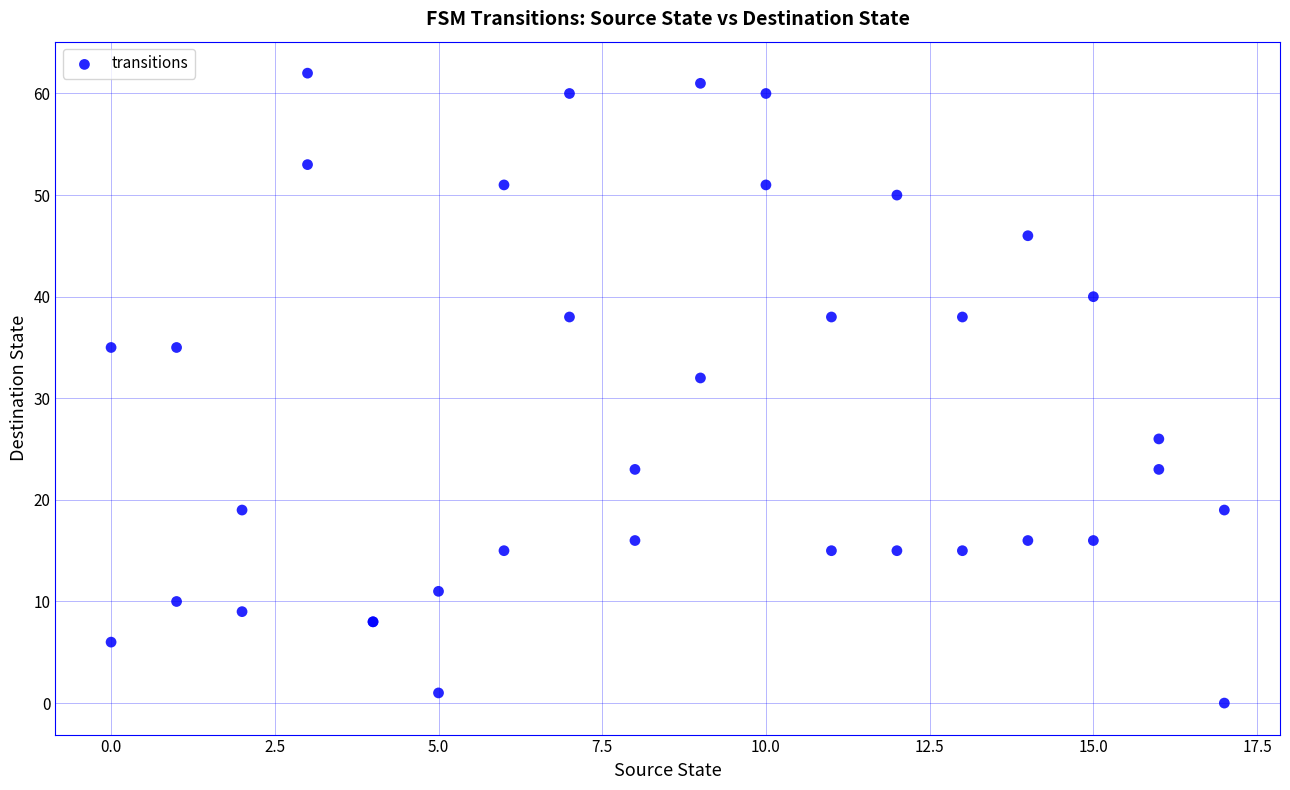

What Y value in the scatter plot is closest to 31?

32